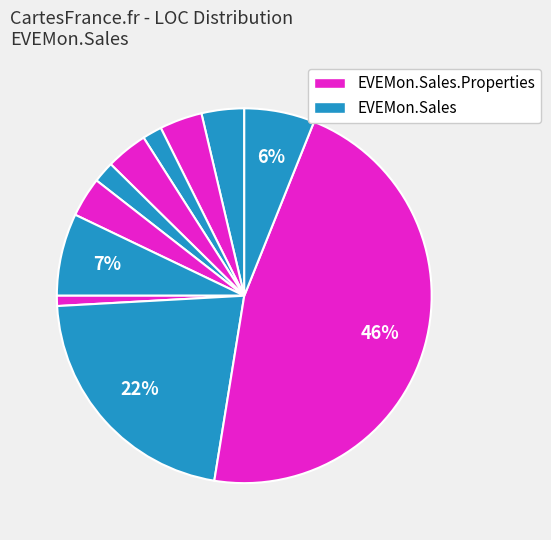

How many slices are in this pie chart?

11